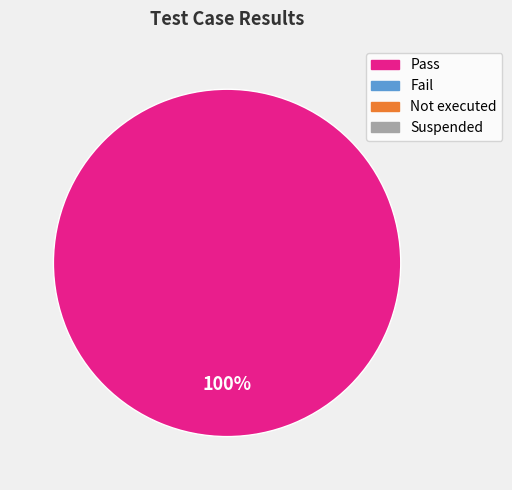

Does any single category account for the majority?

Yes